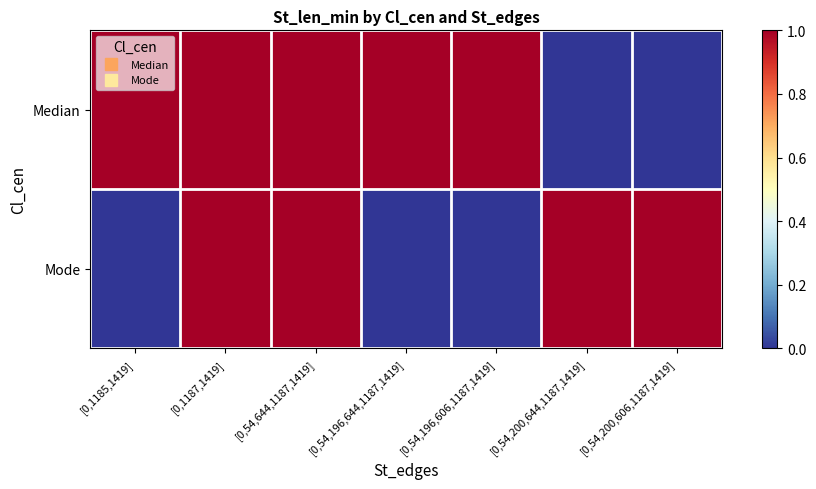

Which series has the largest range (max minus min)?

Median